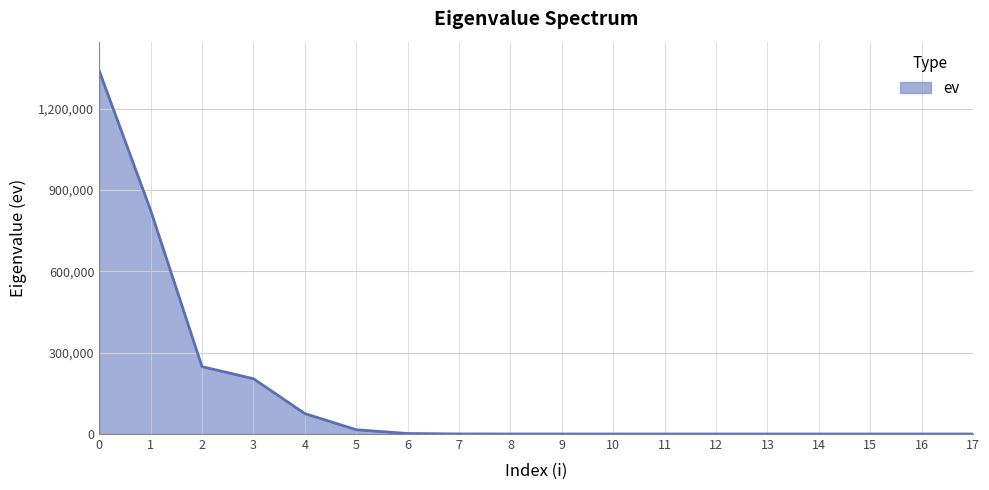

The value at 0 is 1340360.3. True or false?

True